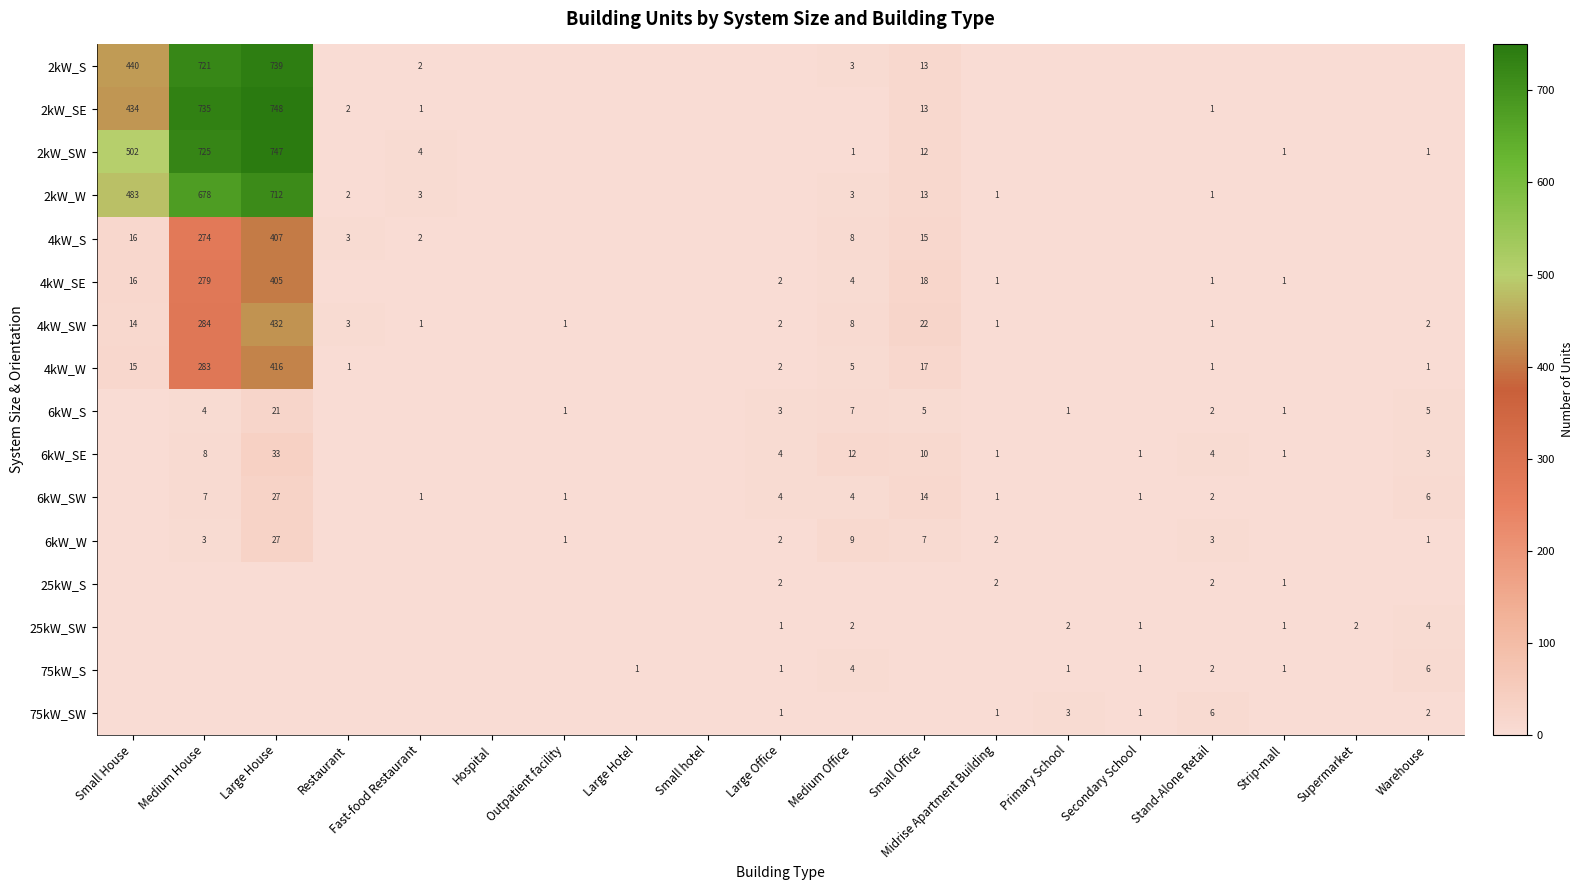

The 4kW_SE series shows 2 at Large Office. True or false?

True